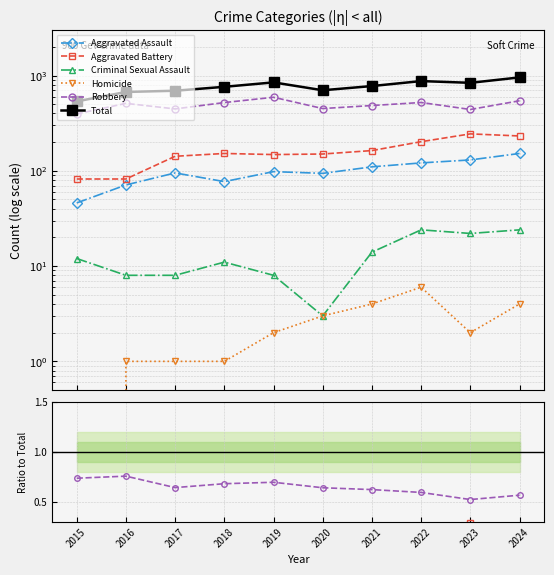

True or false: Robbery has a value of 0.6 at 2022.

True